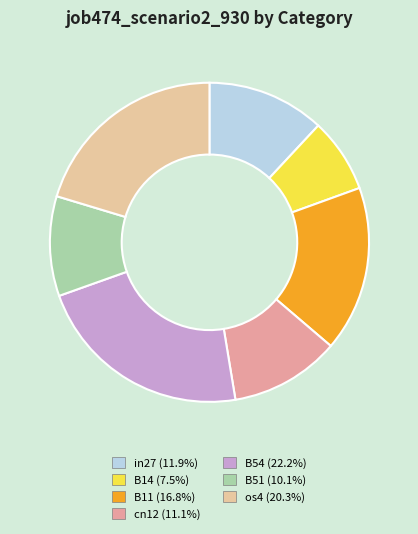

What is the largest slice in the pie chart?

B54